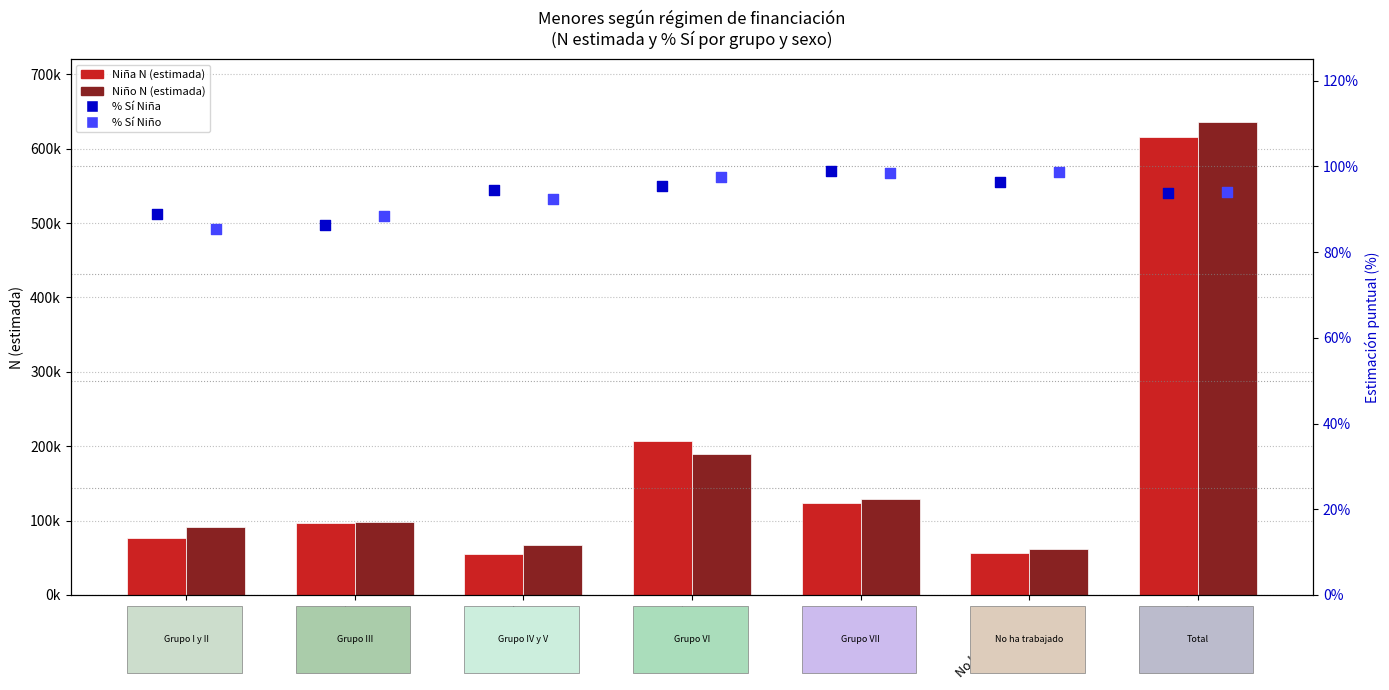

What are all the series names shown in the legend?

Niña N (estimada), Niño N (estimada), % Sí Niña, % Sí Niño